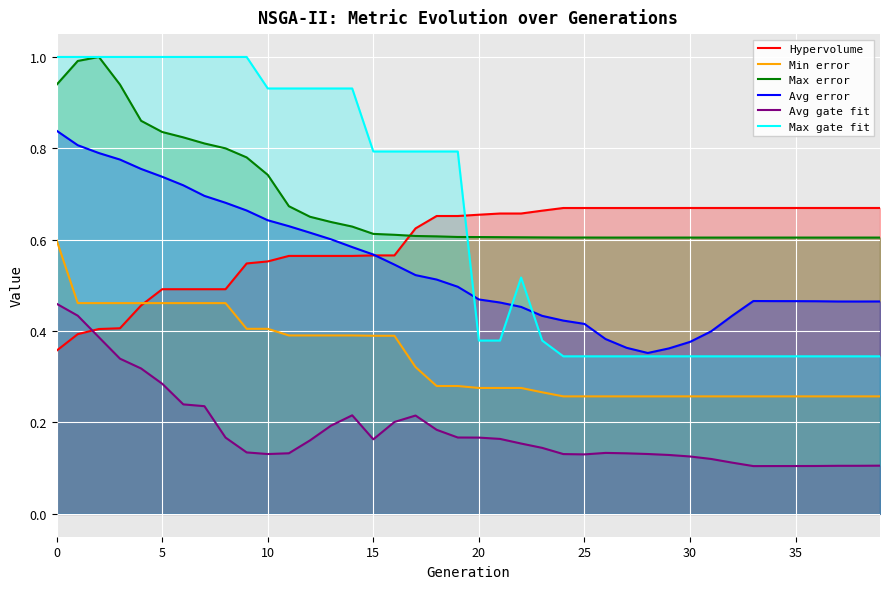

How many series are shown in this chart?

6